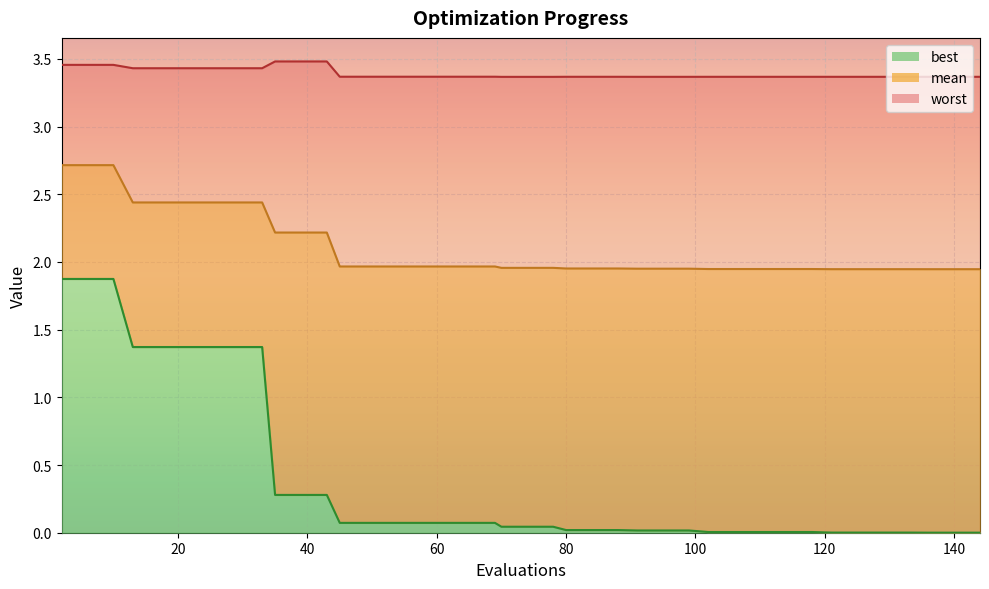

The value of best at 45 is 0.1. True or false?

True